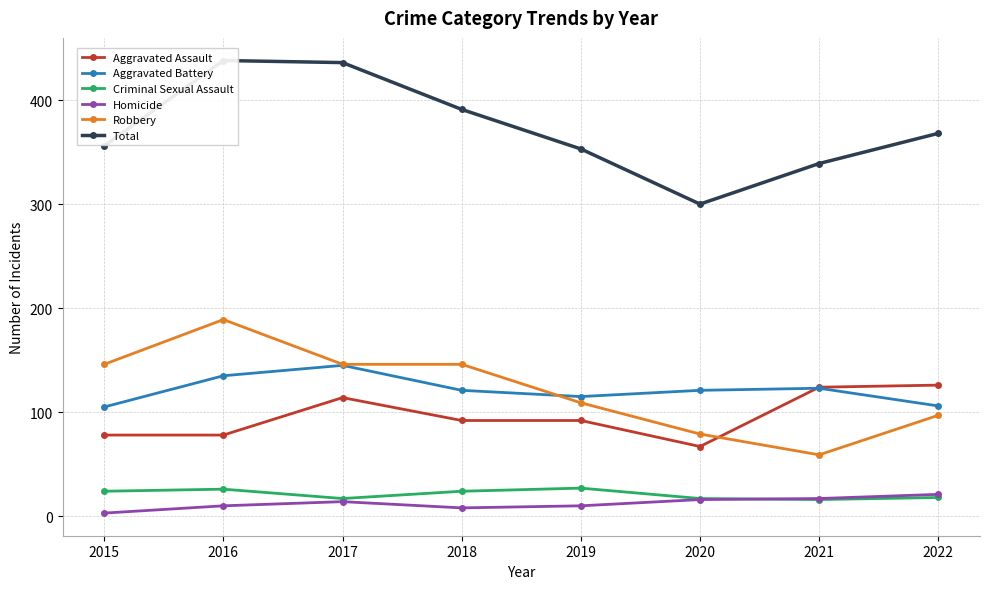

Where is Aggravated Assault nearest to the value 96?

2018